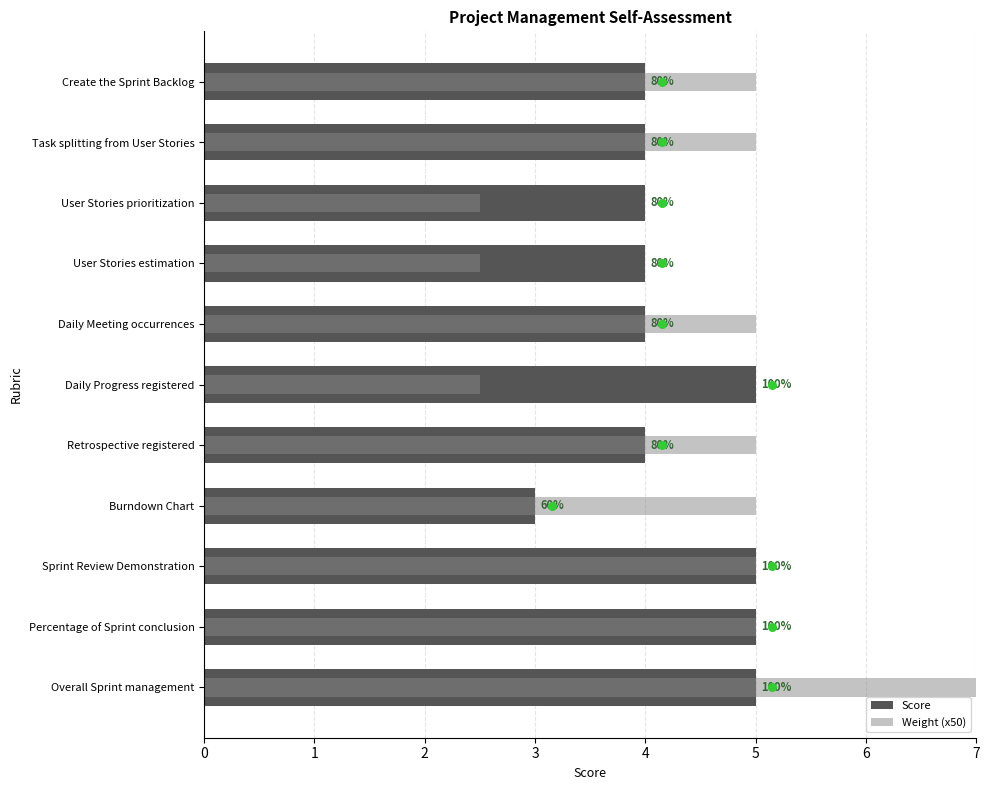

Which series has the largest total across all categories?

Weight (x50)